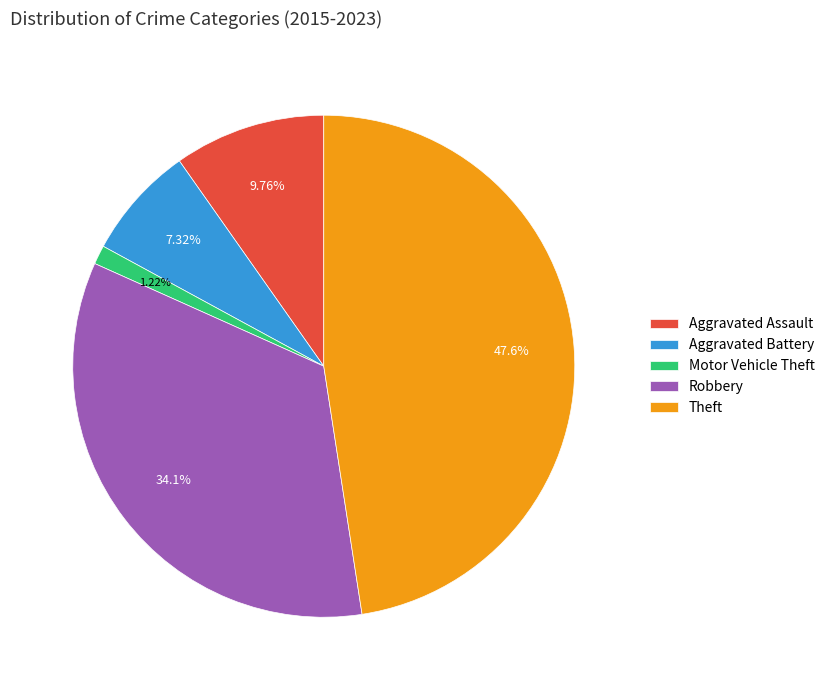

Count the number of slices in the pie.

5